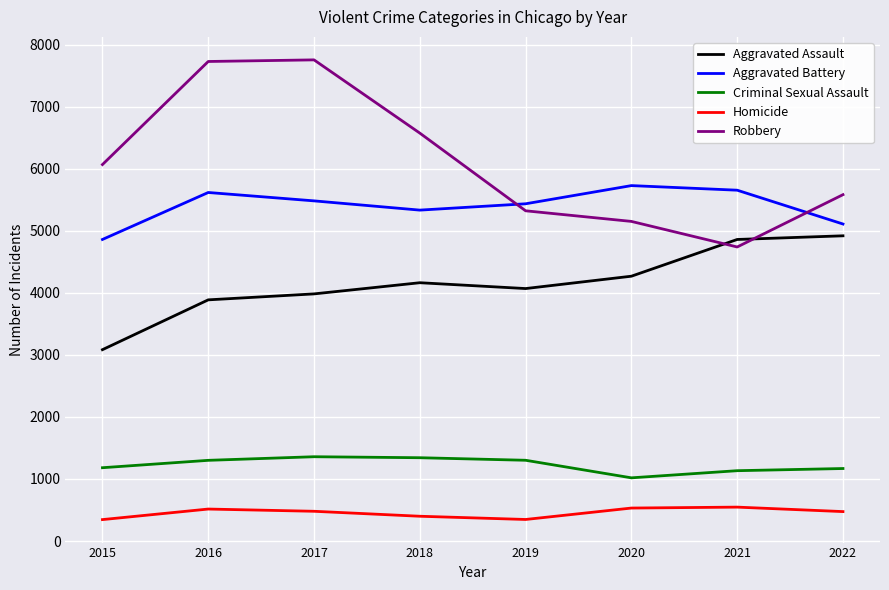

The Criminal Sexual Assault series shows 1718 at 2015. True or false?

False